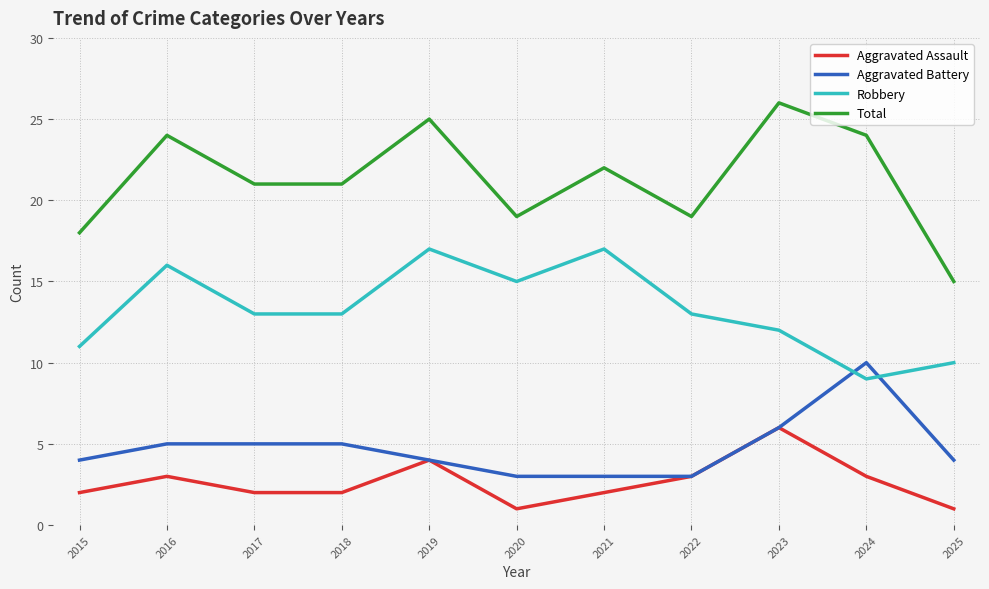

What is the sum of the Aggravated Battery values at 2015 and 2023?

10